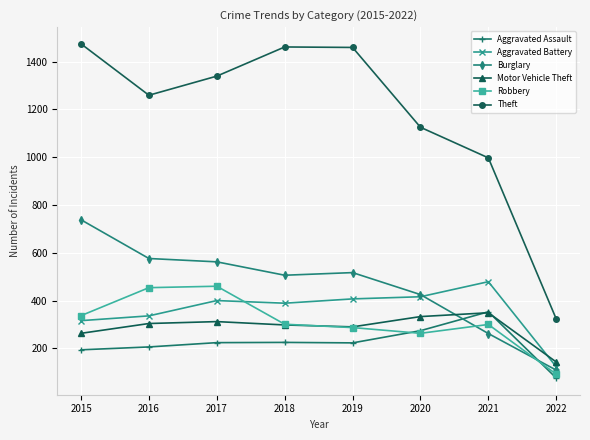

In Aggravated Assault, how many points are lower than both neighbors (excluding endpoints)?

1